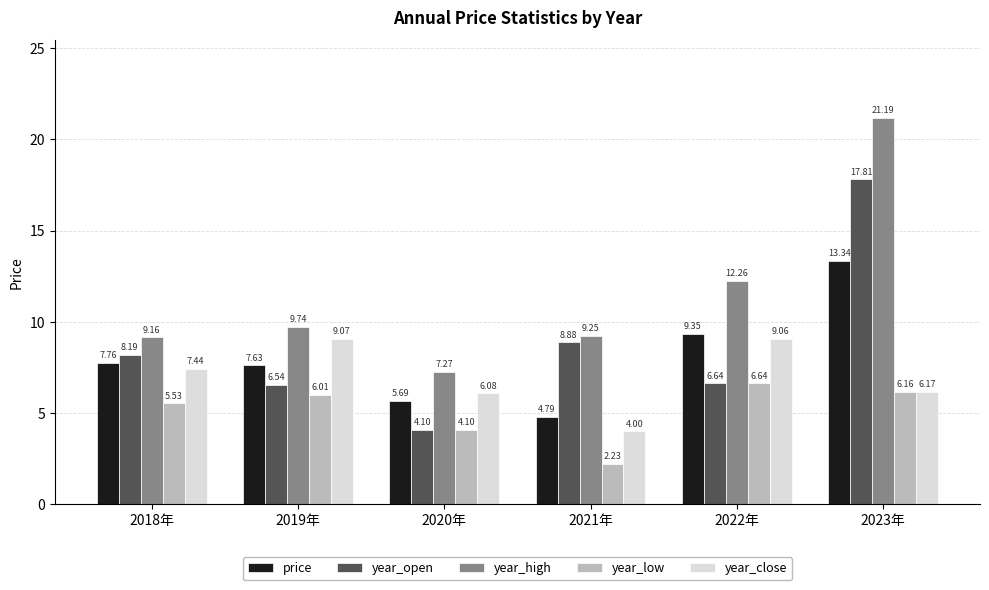

How many data points in price are less than 7?

2